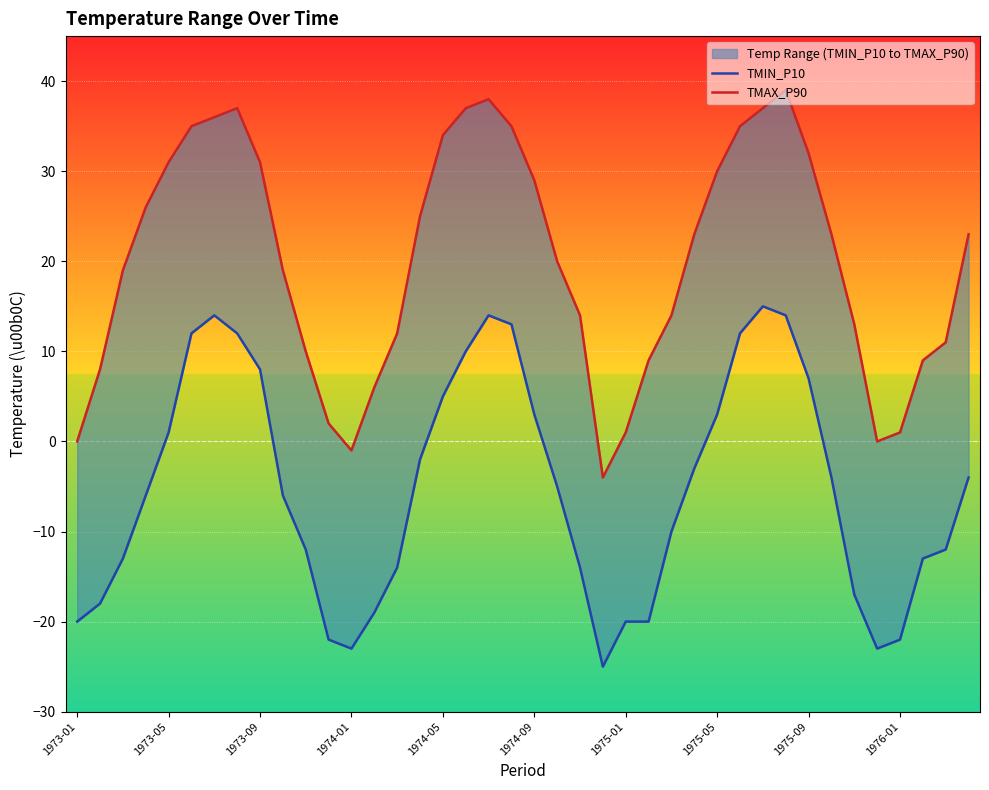

What is the average value of the TMIN_P10 series?

-5